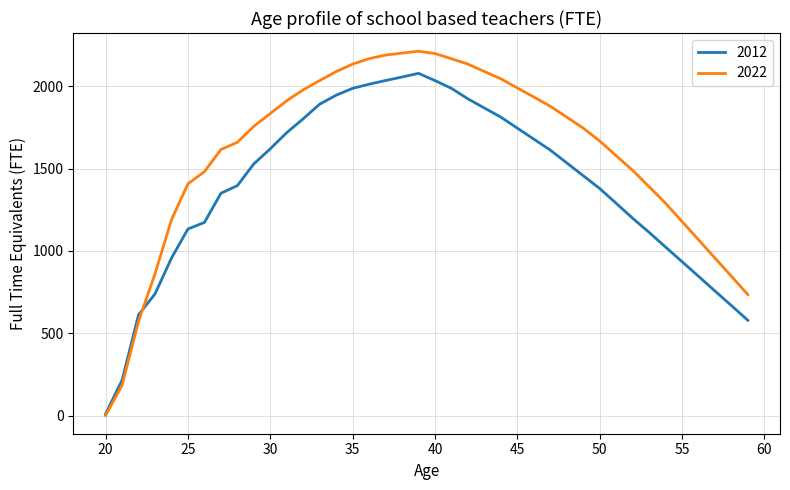

Rank the series by their average value, from highest to lowest.

2022, 2012